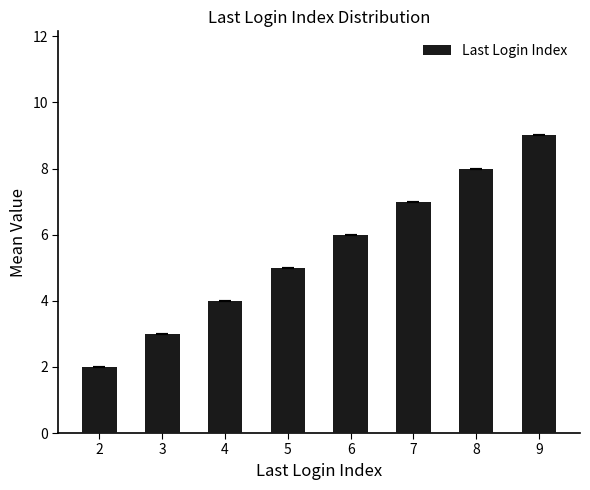

Approximately how many times larger is the value at 8 compared to 4?

2.0